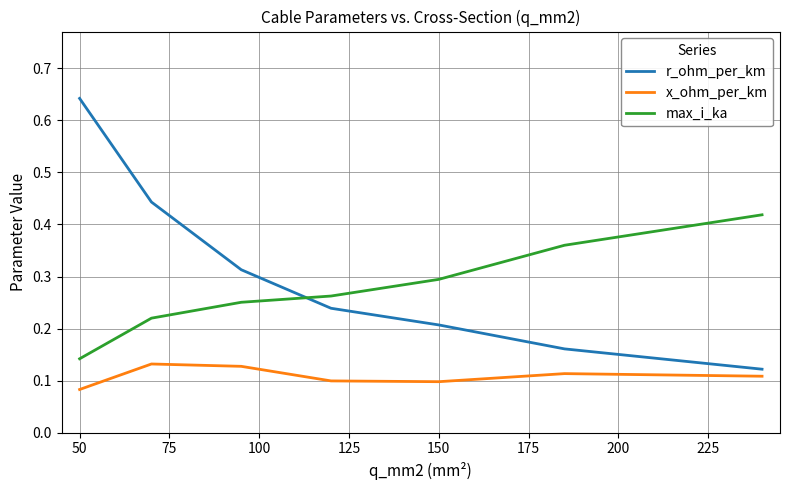

Which series has the largest range (max minus min)?

r_ohm_per_km